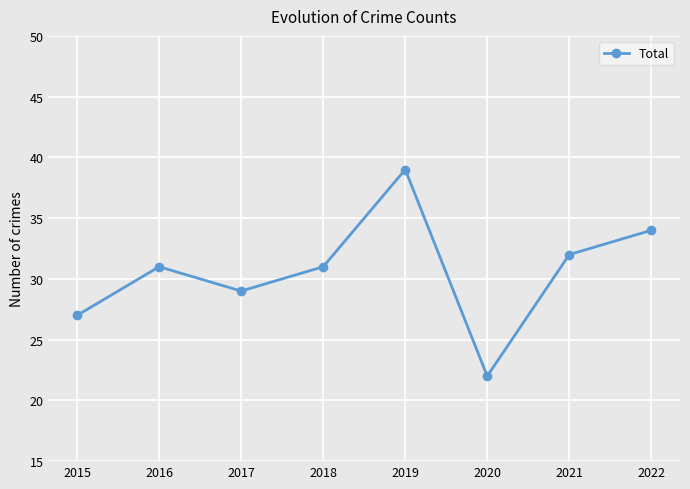

Reading right to left, list all the values displayed in this chart.

34	32	22	39	31	29	31	27